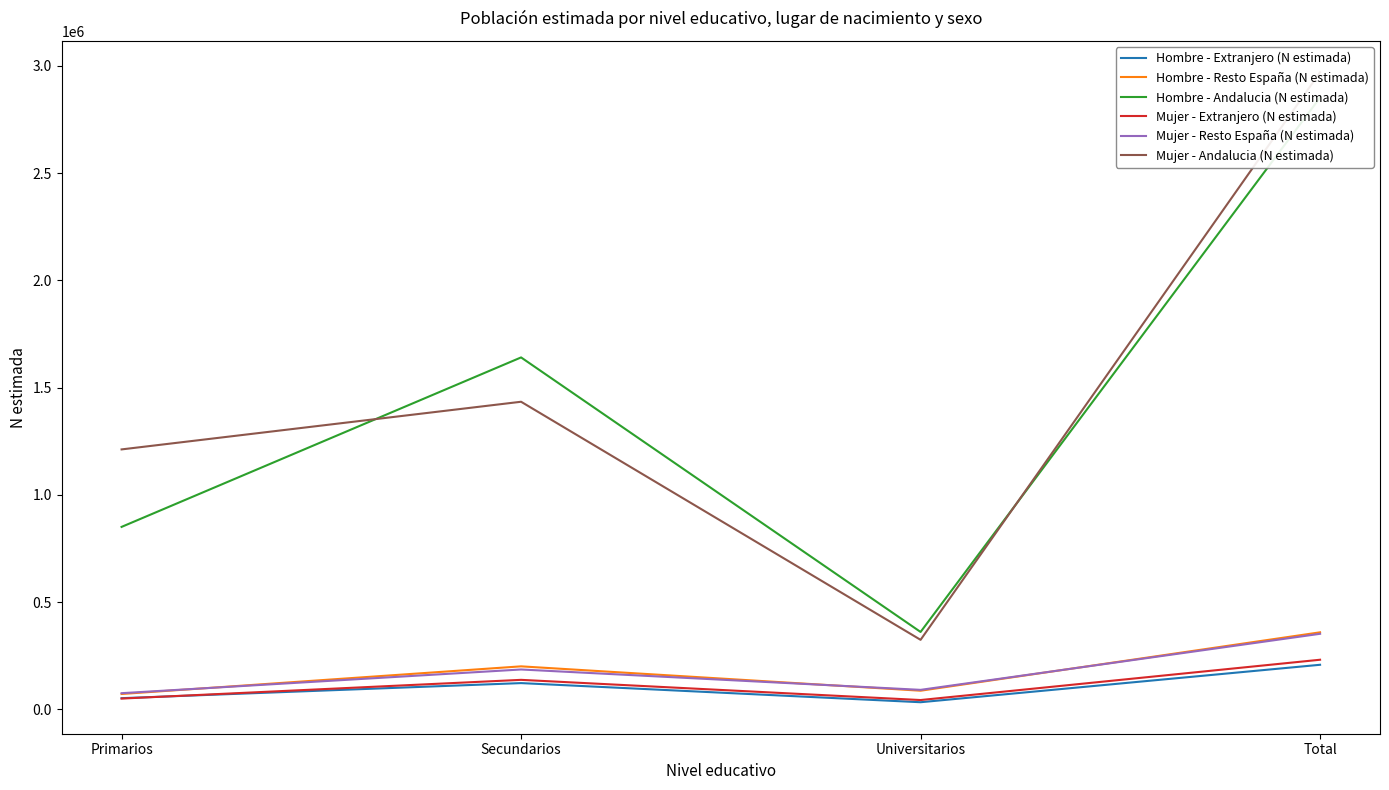

Rank the series by their maximum value, from lowest to highest.

Hombre - Extranjero (N estimada), Mujer - Extranjero (N estimada), Mujer - Resto España (N estimada), Hombre - Resto España (N estimada), Hombre - Andalucia (N estimada), Mujer - Andalucia (N estimada)